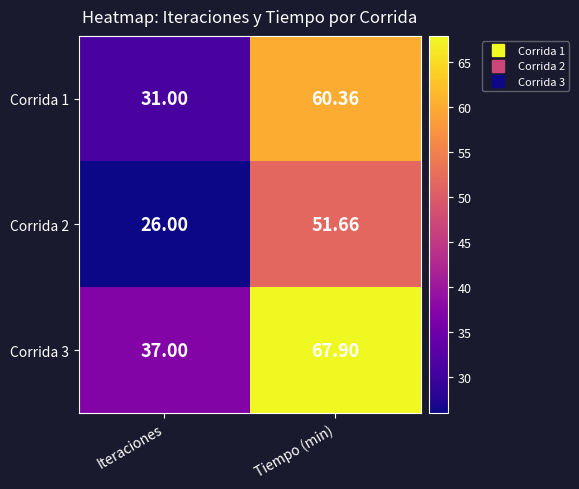

At which label is Corrida 1 closest to 45?

Iteraciones